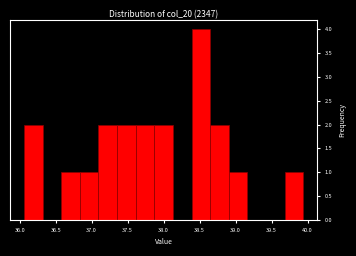

Over which range of the x-axis is the bar tallest?

38.40 to 38.65